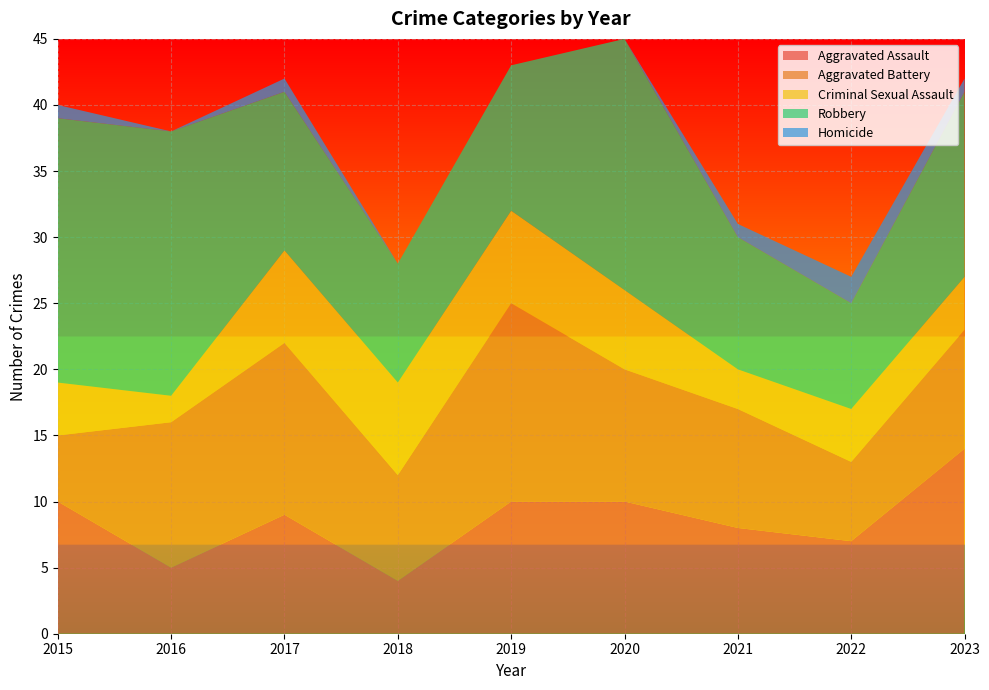

Reading left to right, transcribe all the data shown in this chart.

Aggravated Assault: 2015=10	2016=5	2017=9	2018=4	2019=10	2020=10	2021=8	2022=7	2023=14
Aggravated Battery: 2015=5	2016=11	2017=13	2018=8	2019=15	2020=10	2021=9	2022=6	2023=9
Criminal Sexual Assault: 2015=4	2016=2	2017=7	2018=7	2019=7	2020=6	2021=3	2022=4	2023=4
Robbery: 2015=20	2016=20	2017=12	2018=9	2019=11	2020=19	2021=10	2022=8	2023=14
Homicide: 2015=1	2016=0	2017=1	2018=0	2019=0	2020=0	2021=1	2022=2	2023=1